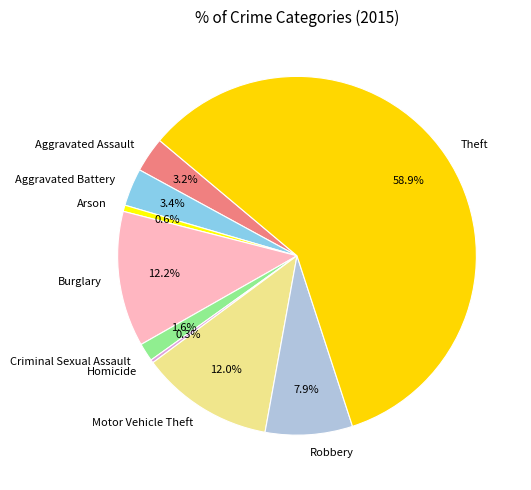

To the nearest percent, what is the difference between the largest and smallest slice percentages?

59%